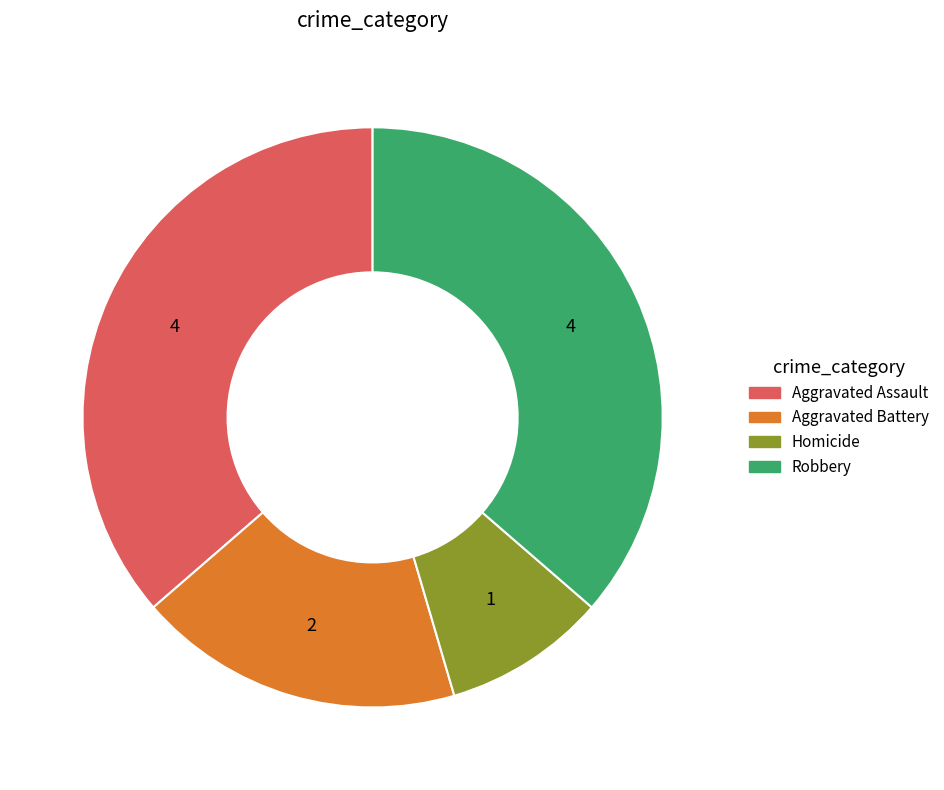

Is it true that Aggravated Assault is 36% of the pie?

True